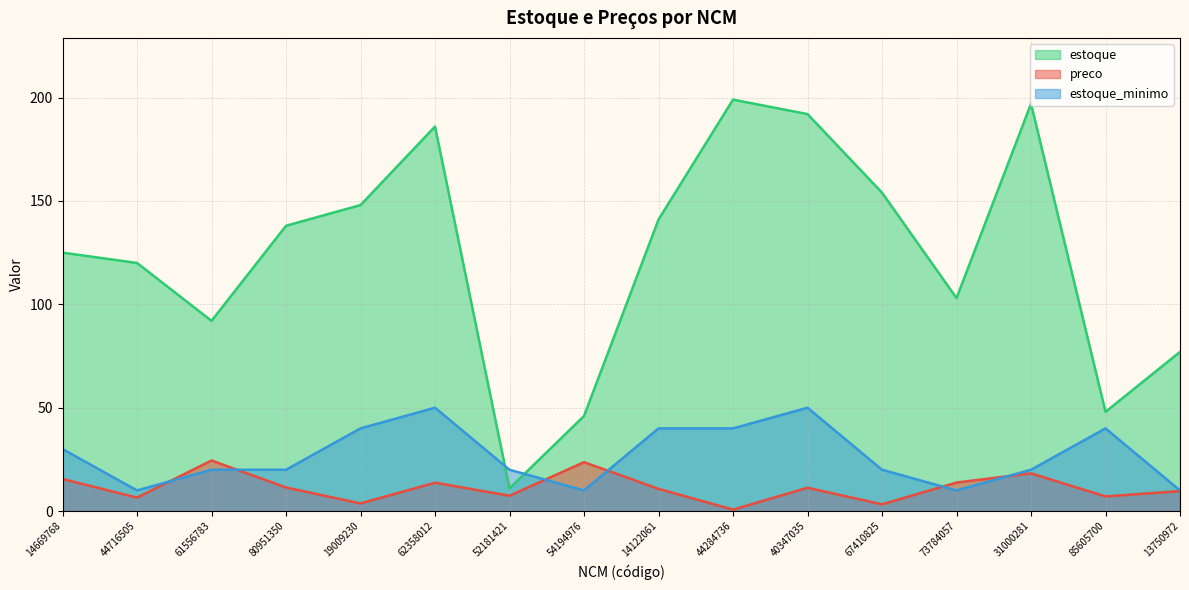

What is the label of the 3rd point from the left?

61556783